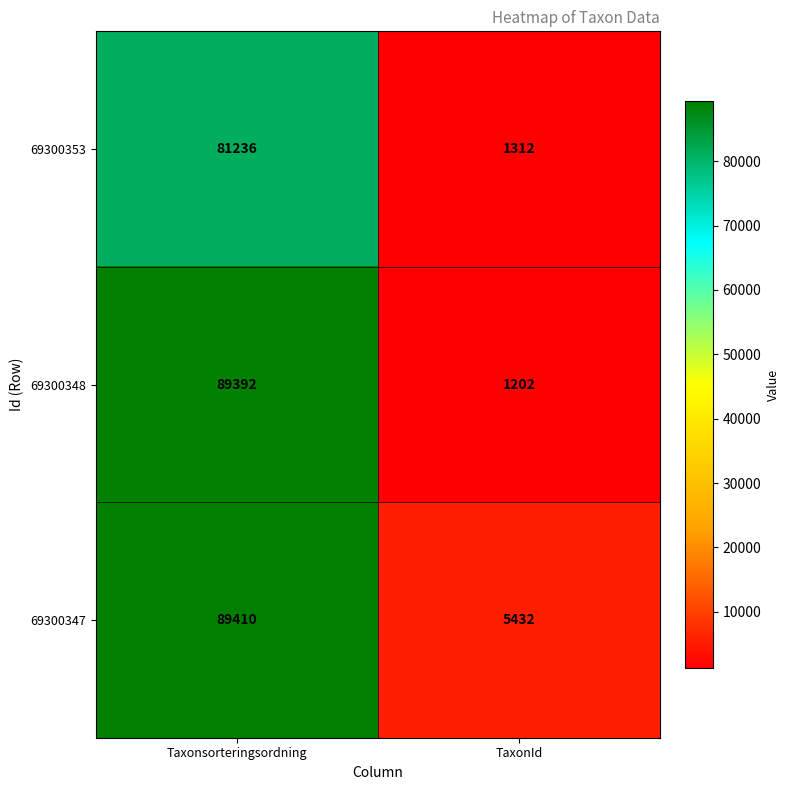

At which category does the chart reach its peak across all series?

Taxonsorteringsordning